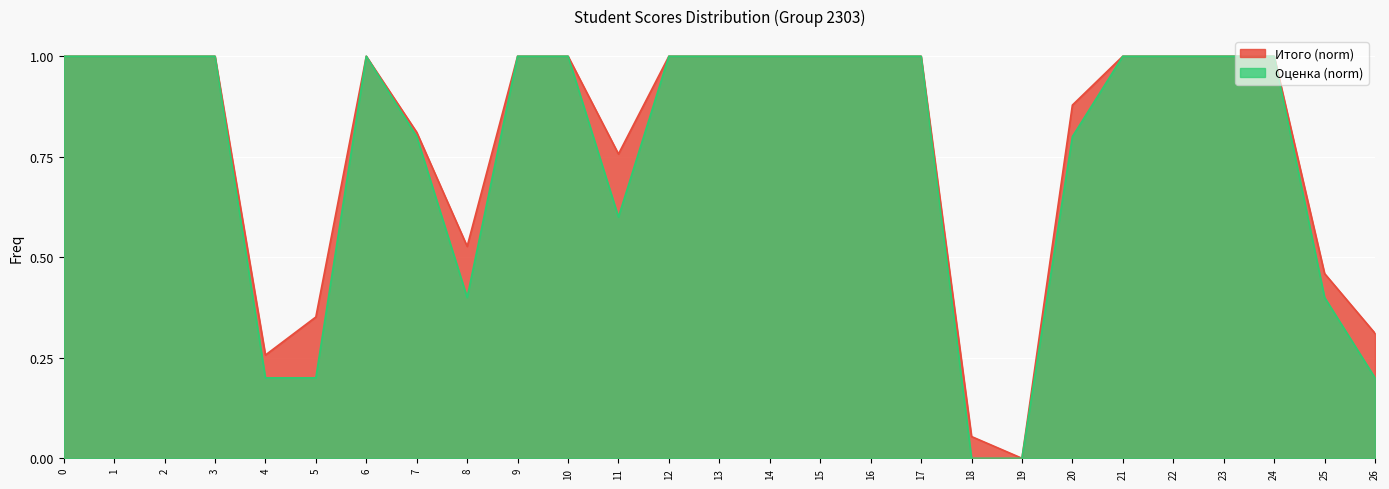

What is the sum of all Итого values?

21.4